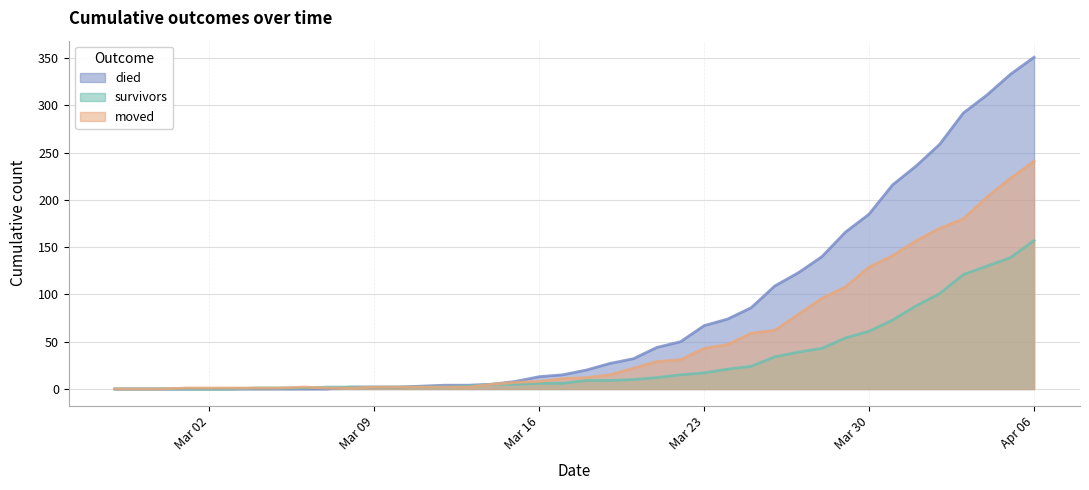

What is the average value of the died series?

79